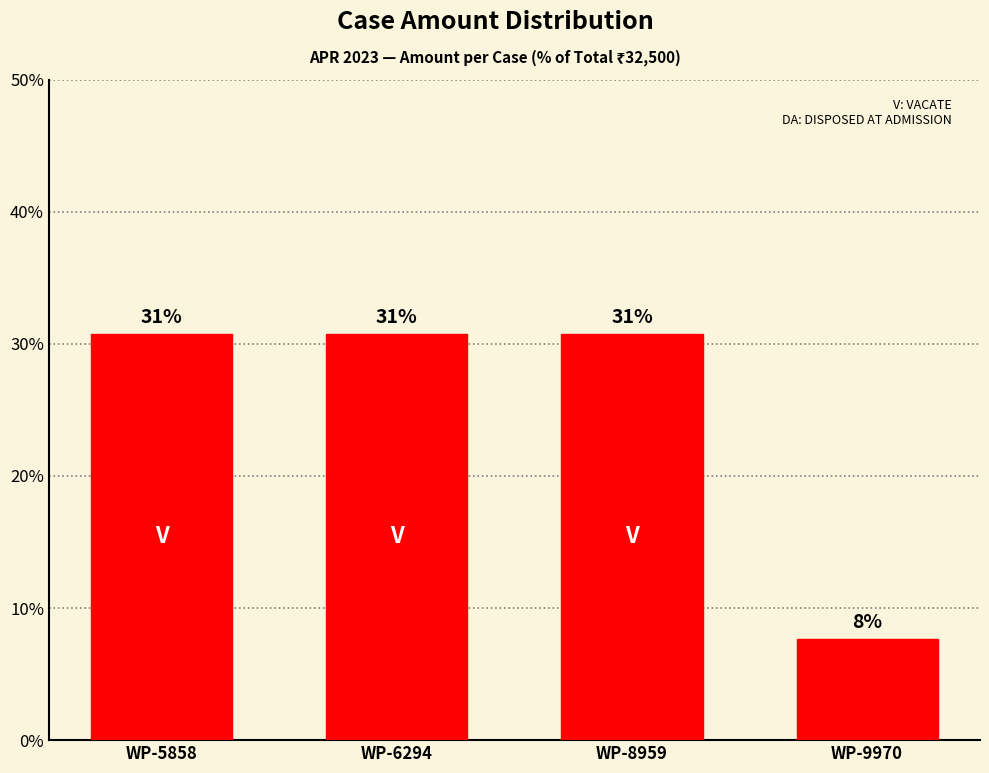

What is the difference between the maximum and minimum values?

23.1